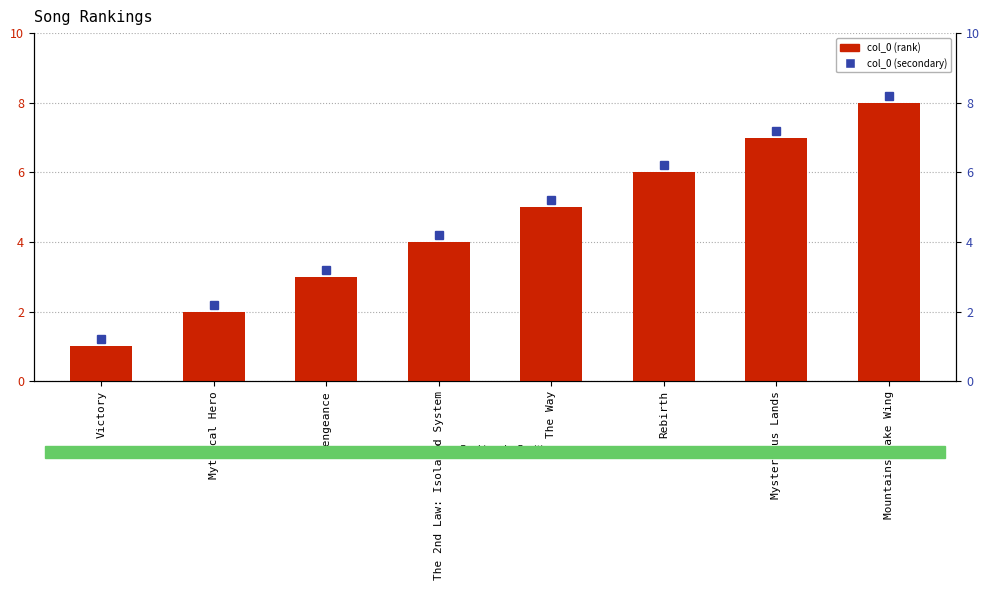

What is the greatest value displayed?

8